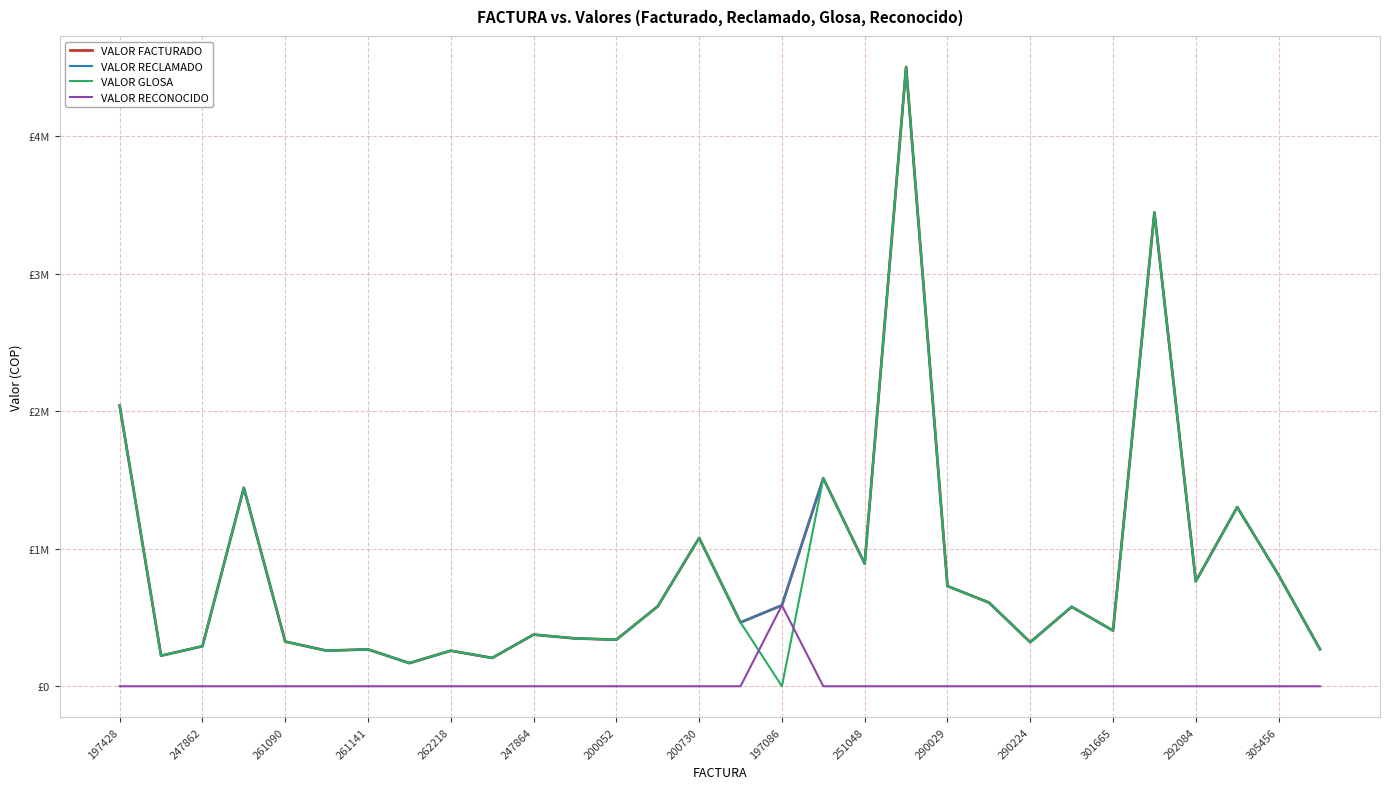

True or false: VALOR FACTURADO and VALOR RECONOCIDO intersect in this chart.

False